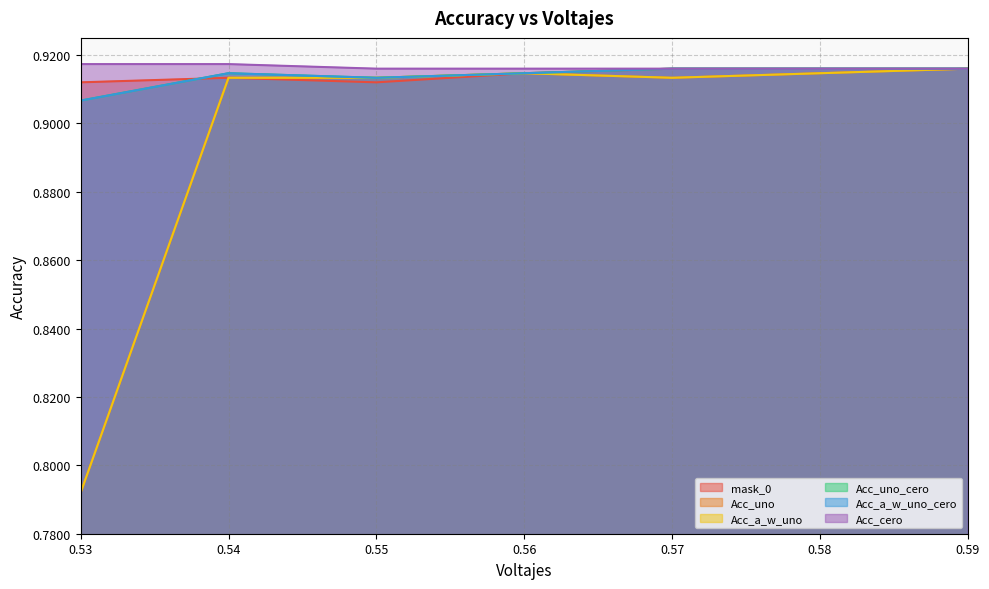

Reading left to right, what are all the values shown in this chart?

mask_0: 0.9	0.9	0.9	0.9	0.9	0.9	0.9
Acc_uno: 0.8	0.9	0.9	0.9	0.9	0.9	0.9
Acc_a_w_uno: 0.8	0.9	0.9	0.9	0.9	0.9	0.9
Acc_uno_cero: 0.9	0.9	0.9	0.9	0.9	0.9	0.9
Acc_a_w_uno_cero: 0.9	0.9	0.9	0.9	0.9	0.9	0.9
Acc_cero: 0.9	0.9	0.9	0.9	0.9	0.9	0.9